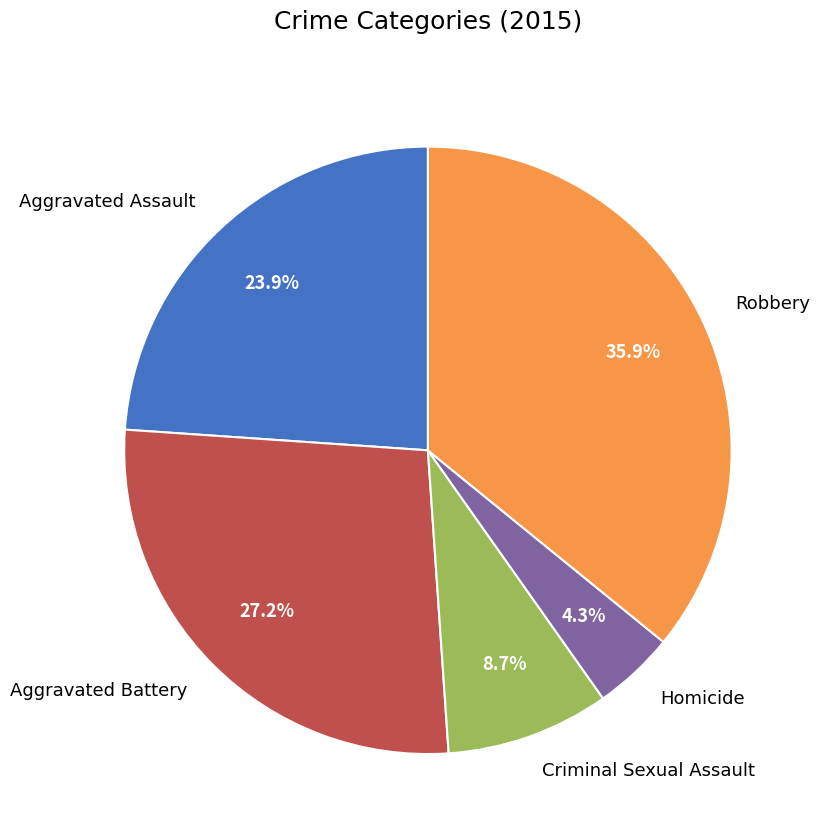

True or false: Aggravated Assault accounts for 24% of the total.

True